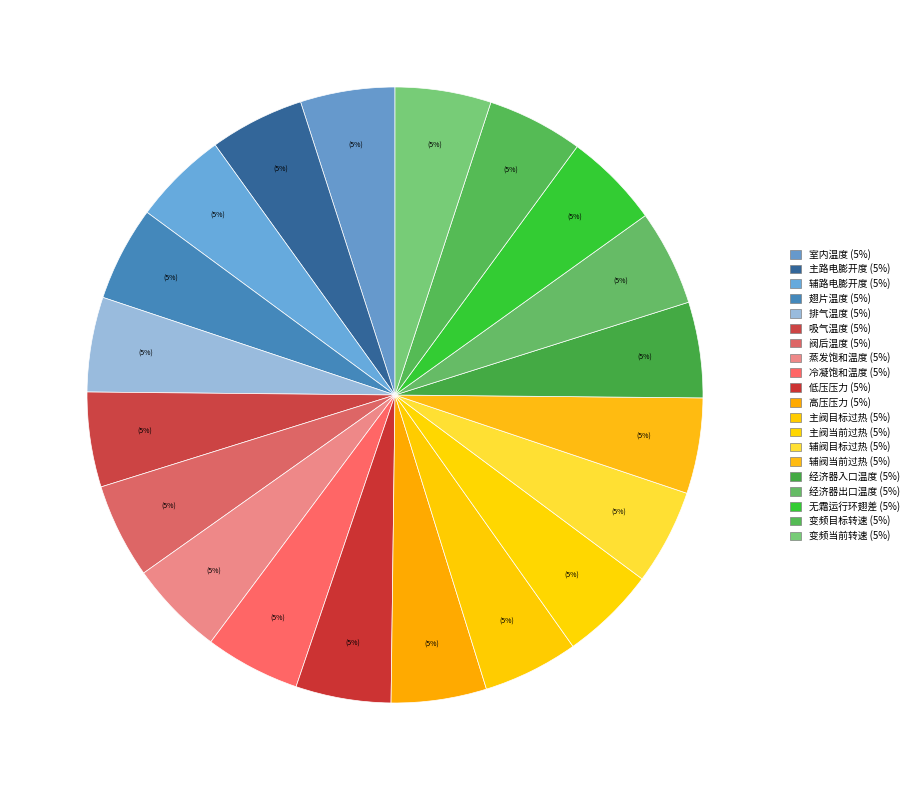

How many slices are in this pie chart?

20